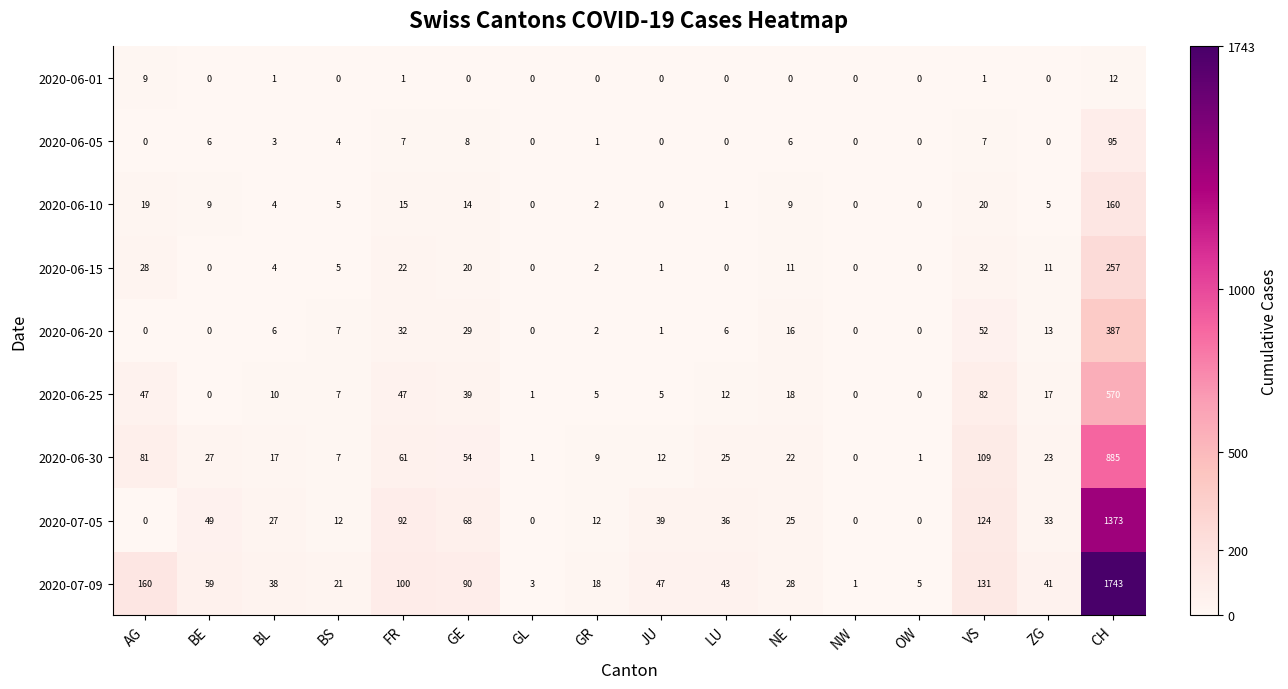

Count the number of data series in this chart.

9